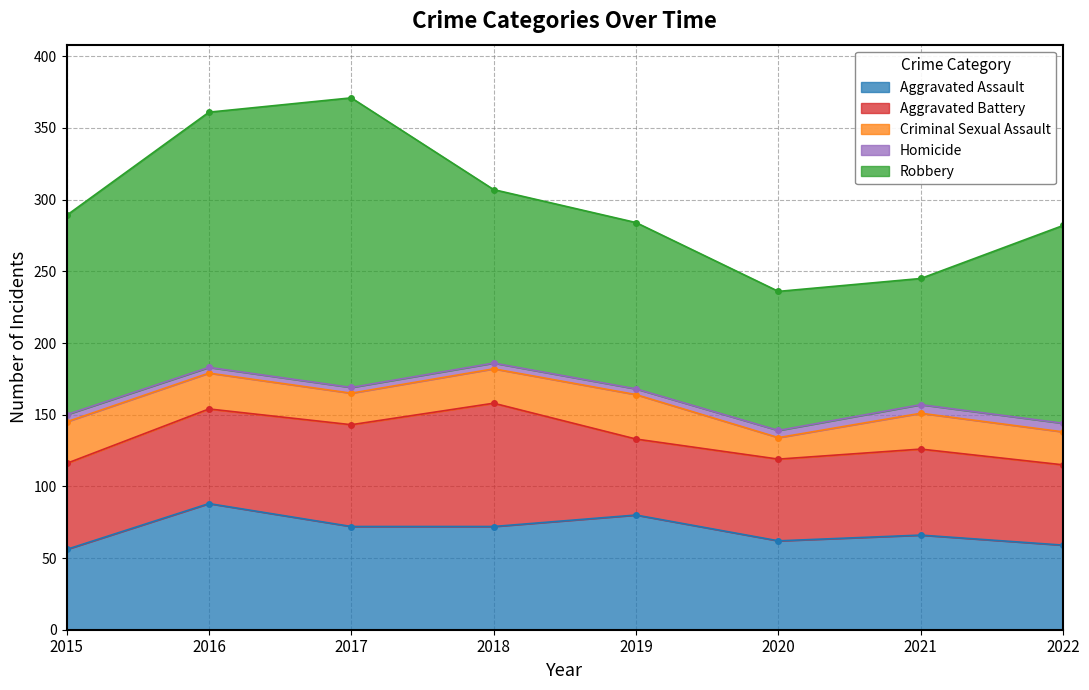

The Homicide series shows 2 at 2016. True or false?

False